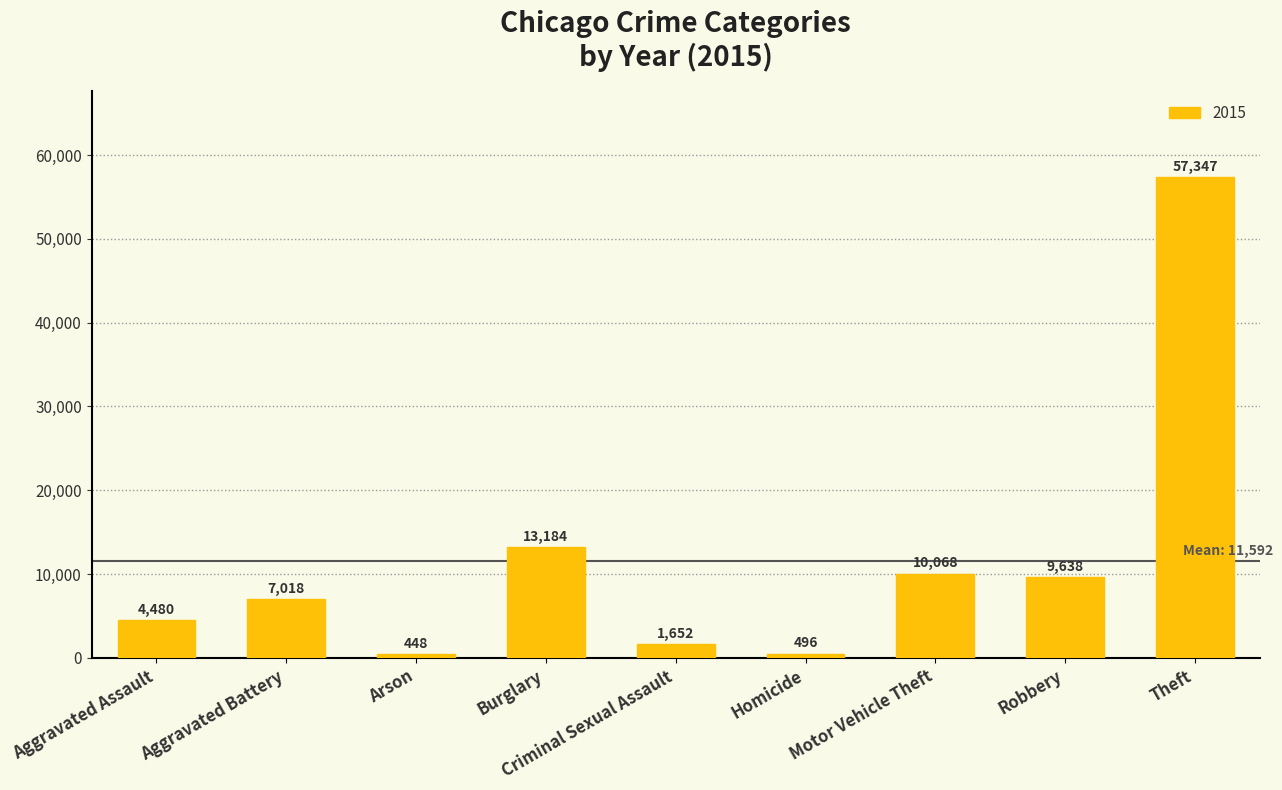

Is it true that the value at Homicide is 496?

True